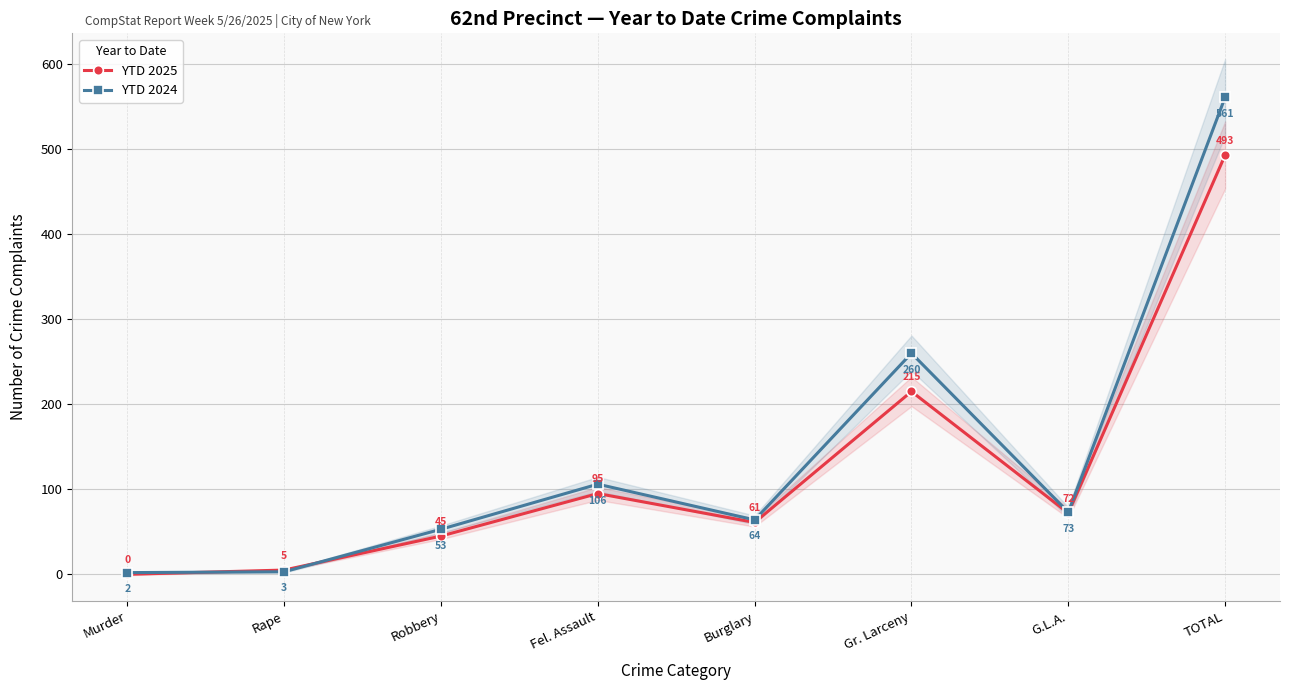

What is the difference between the highest and lowest values at Robbery?

8